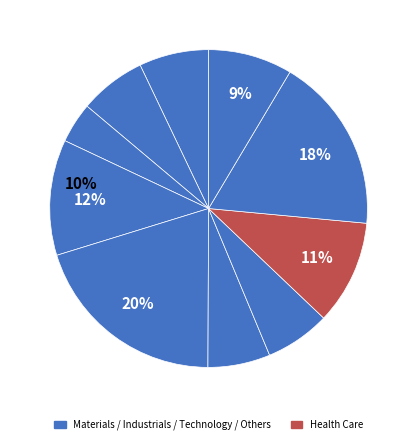

How many segments does this pie chart have?

10